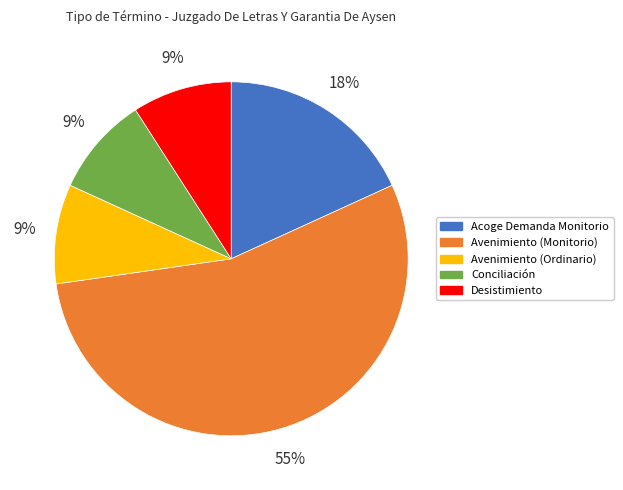

How many segments does this pie chart have?

5